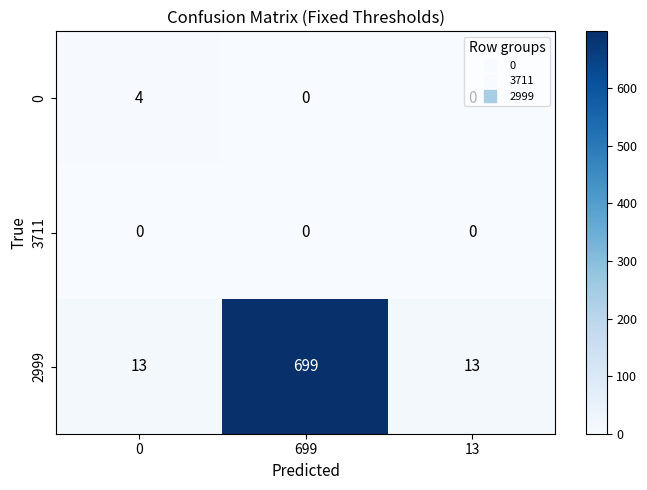

What is the difference between the maximum and minimum values in the 0 series?

4